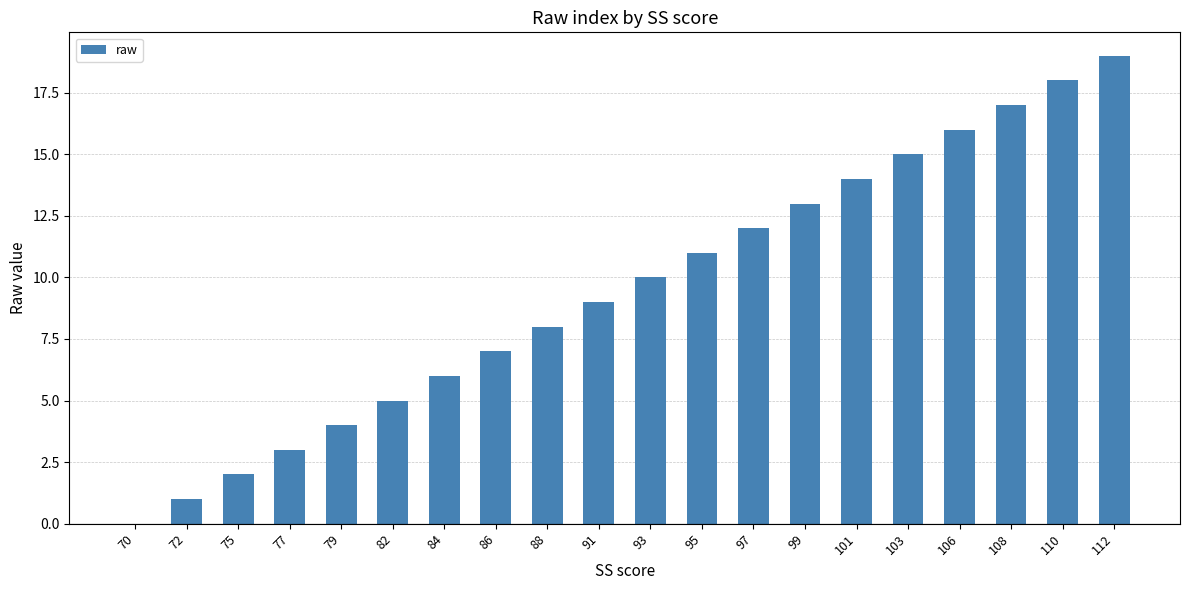

What is the average value?

10